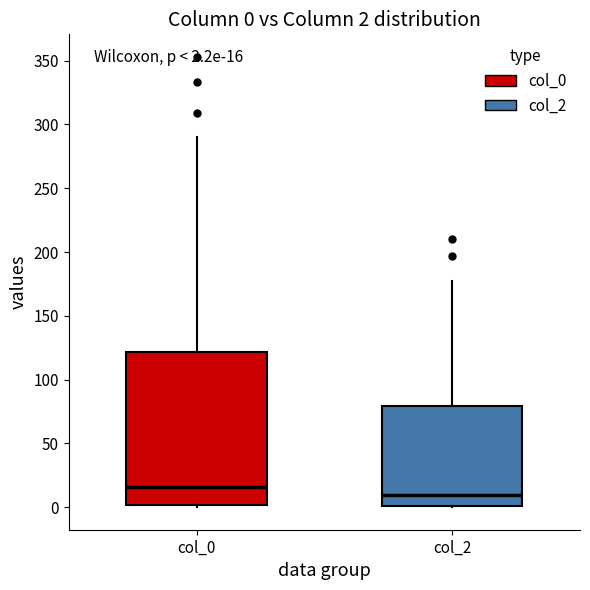

Which box's median line is the highest?

col_0